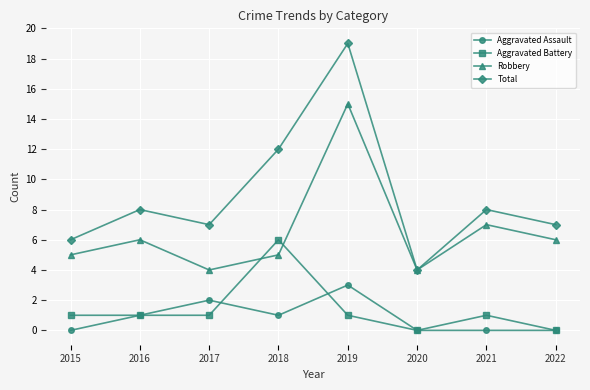

What is the difference between the Aggravated Assault values at 2019 and 2018?

2